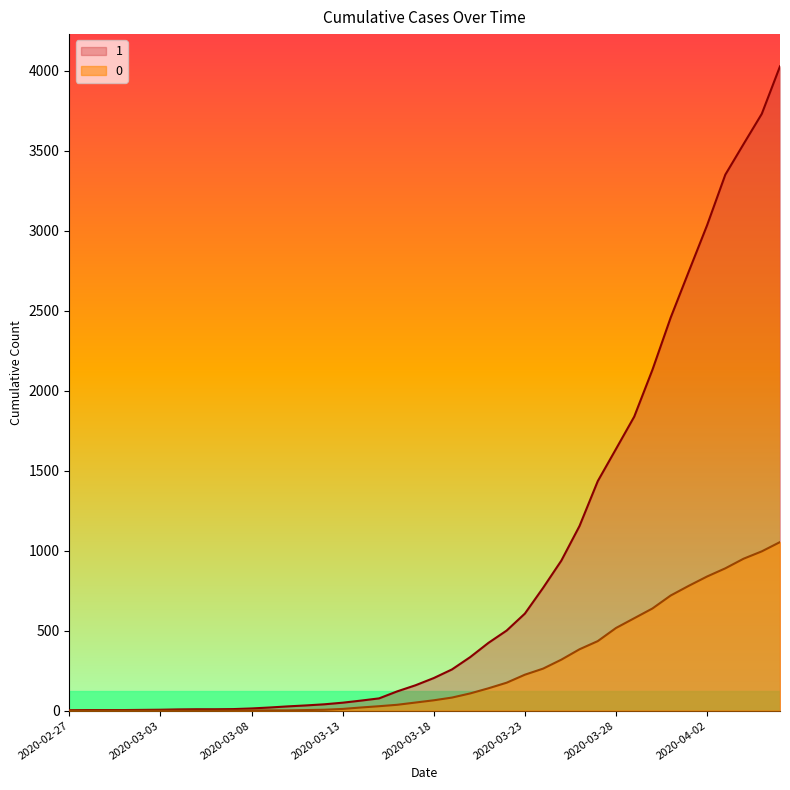

What is the difference between the maximum and minimum values in the 1 series?

4025